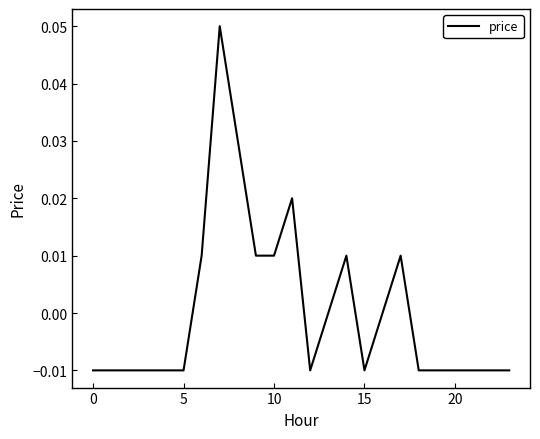

Reading left to right, what are all the values shown in this chart?

-0.0	-0.0	-0.0	-0.0	-0.0	-0.0	0.0	0.1	0.0	0.0	0.0	0.0	-0.0	0.0	0.0	-0.0	0.0	0.0	-0.0	-0.0	-0.0	-0.0	-0.0	-0.0